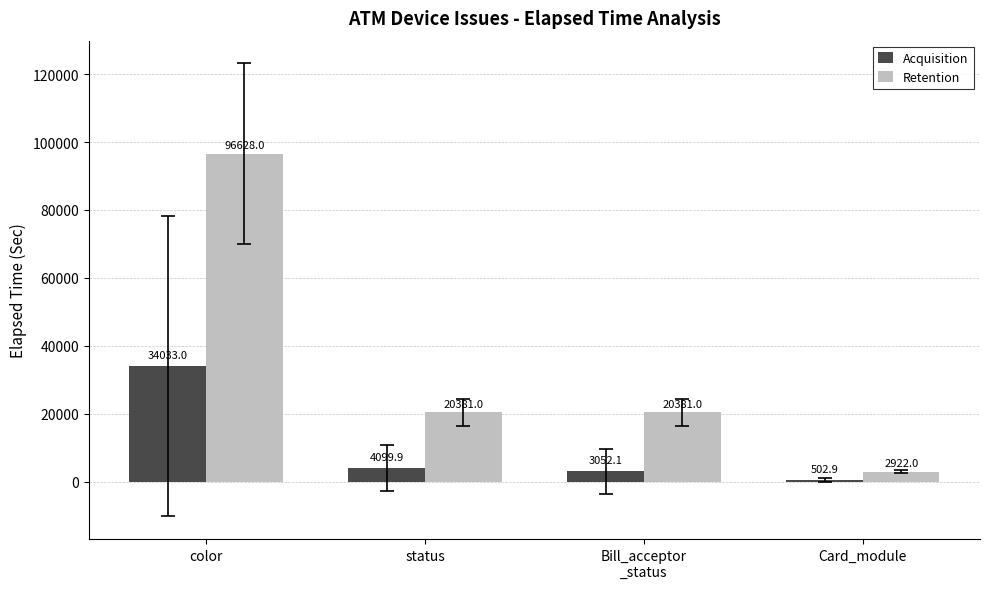

Rank the series at Bill_acceptor
_status from highest to lowest value.

Retention, Acquisition